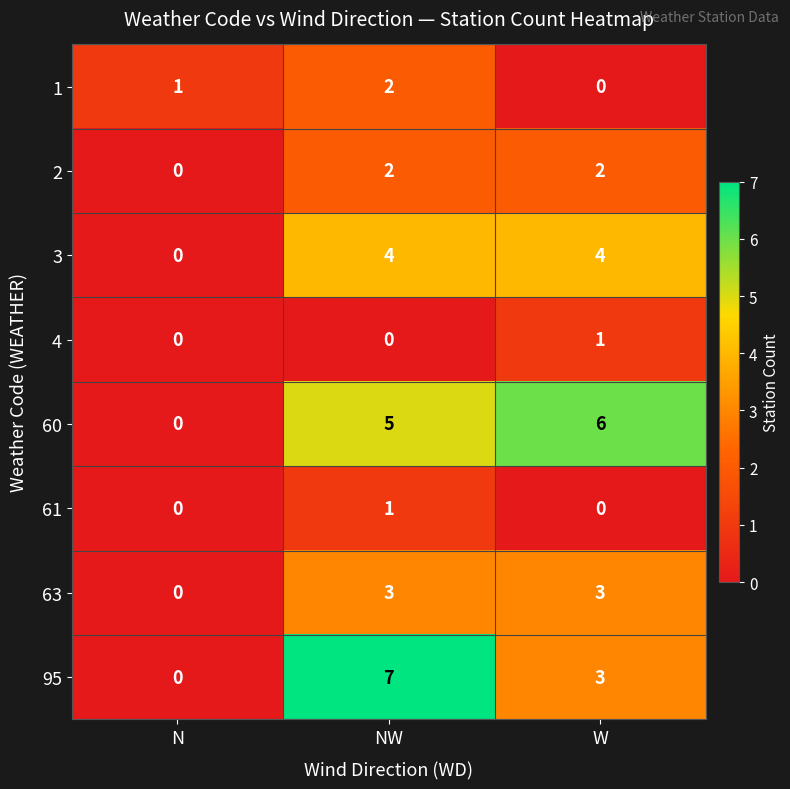

What is the maximum value shown in the chart?

7